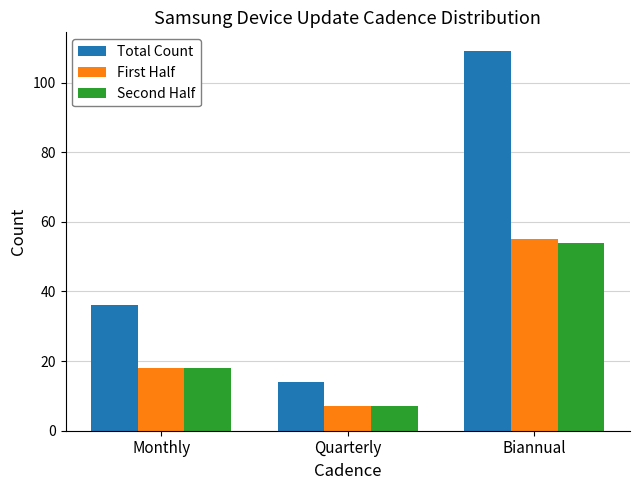

Which series has the largest range (max minus min)?

Total Count